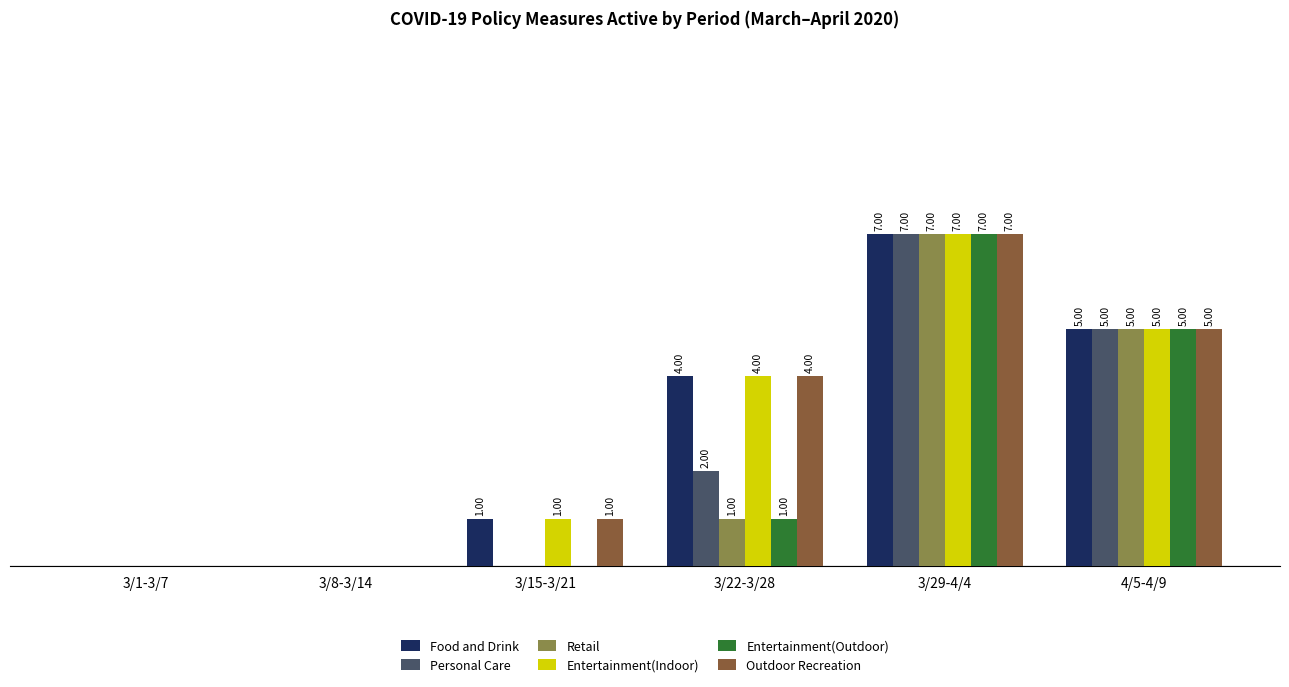

At which category is the sum across all series the highest?

3/29-4/4